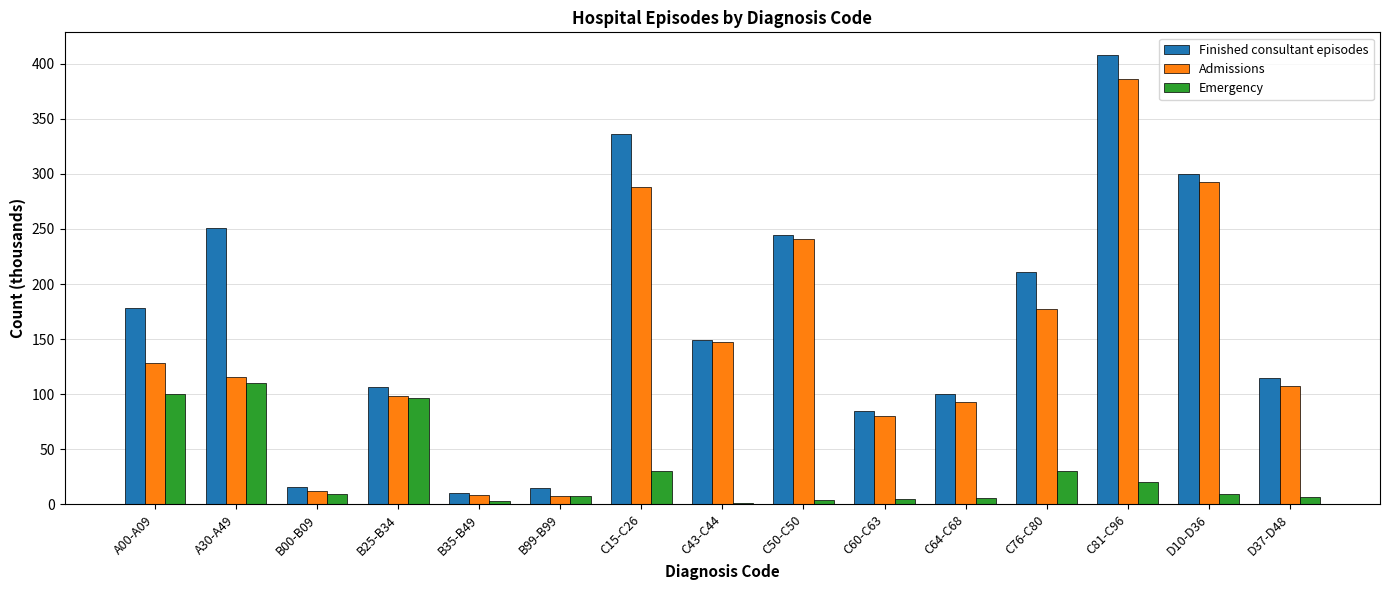

The Finished consultant episodes series shows 106.5 at B25-B34. True or false?

True